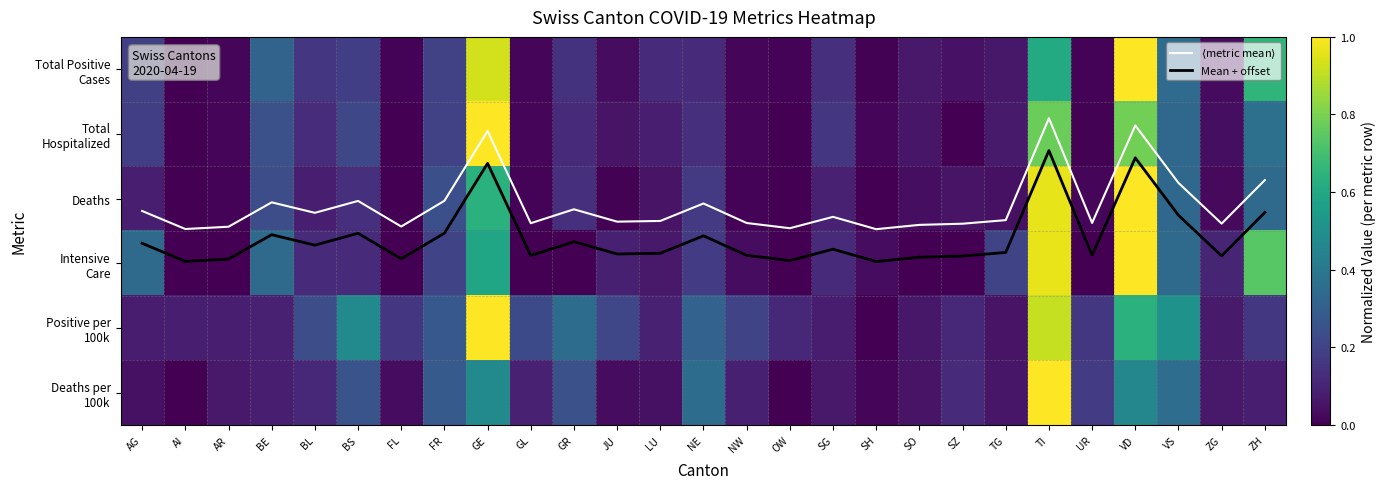

What is the average value of the Total Positive Cases series?

0.2